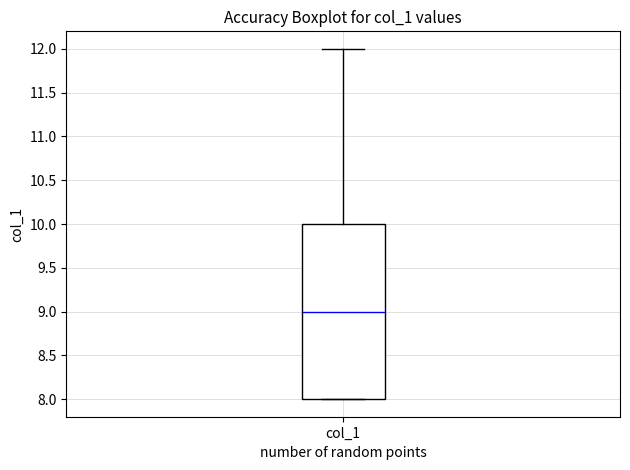

Read this box plot against the y-axis: the position of the median line, the range covered by the box, and the ends of both whiskers. The values are not printed on the chart, so give them approximately, as read against the axis.

median 9, box 8 to 10, whiskers 8 to 12